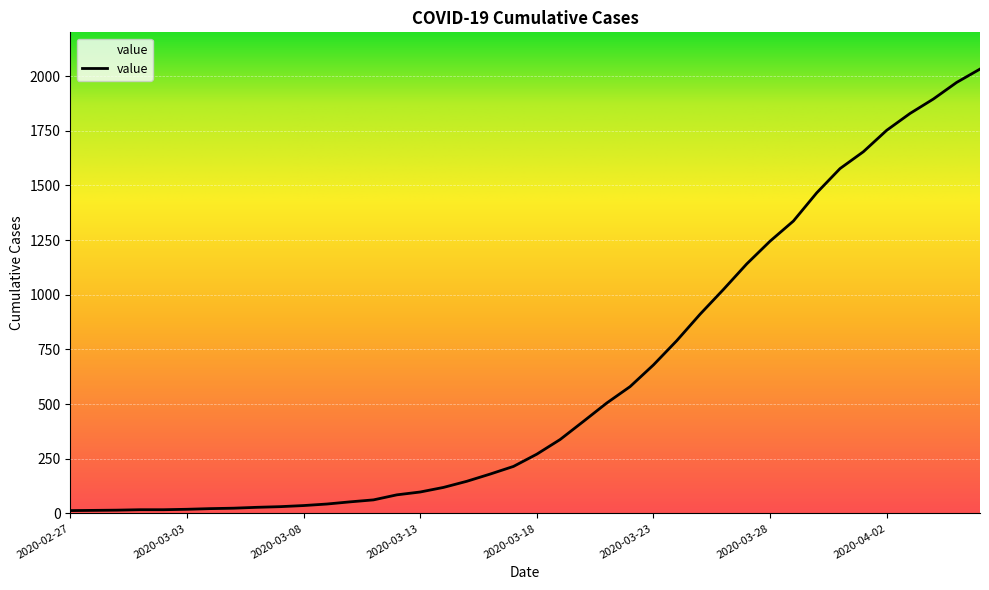

What is the difference between the maximum and minimum values?

2019